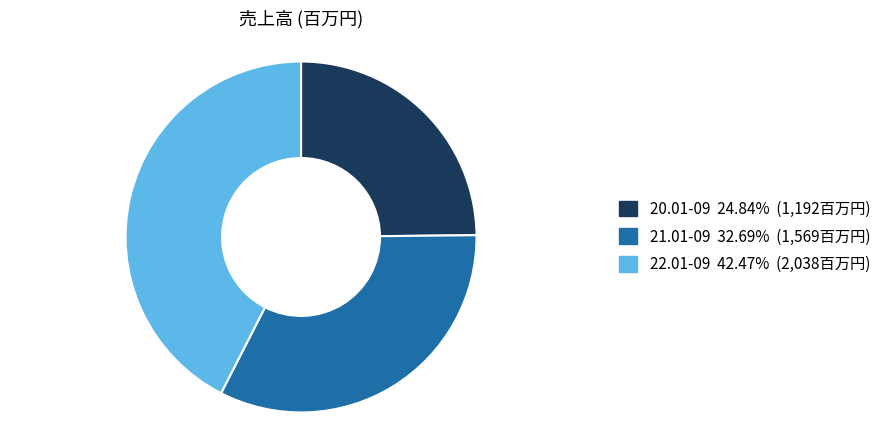

Does 22.01-09 represent more than half of the total?

No